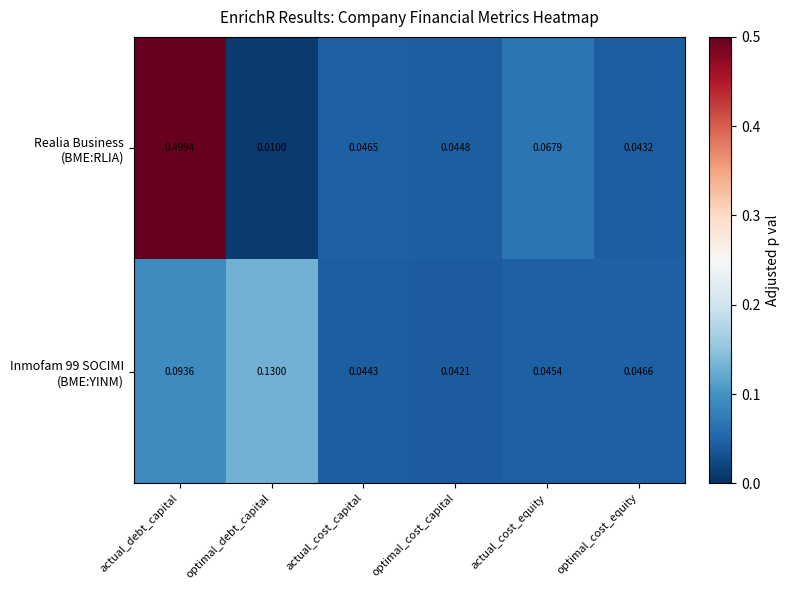

Which label corresponds to the largest value in the chart?

actual_debt_capital